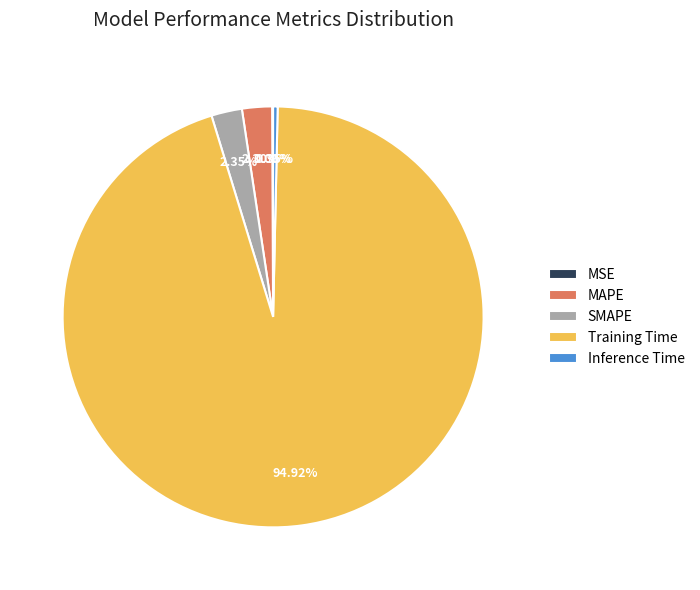

Which slice represents more than half of the pie?

Training Time